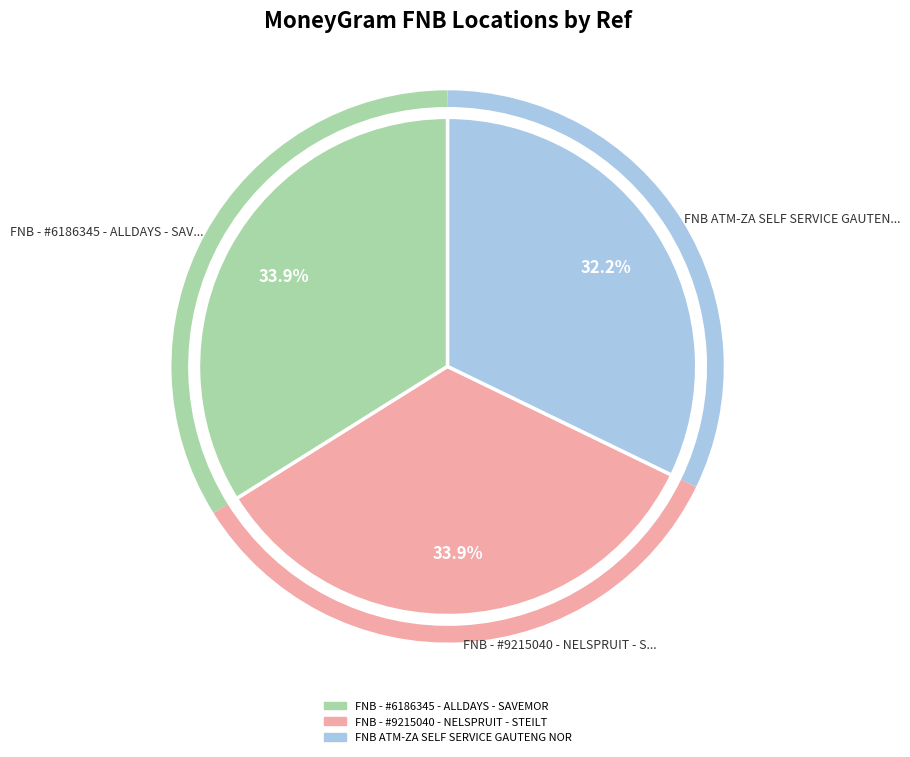

Is there any slice that represents more than half of the pie?

No